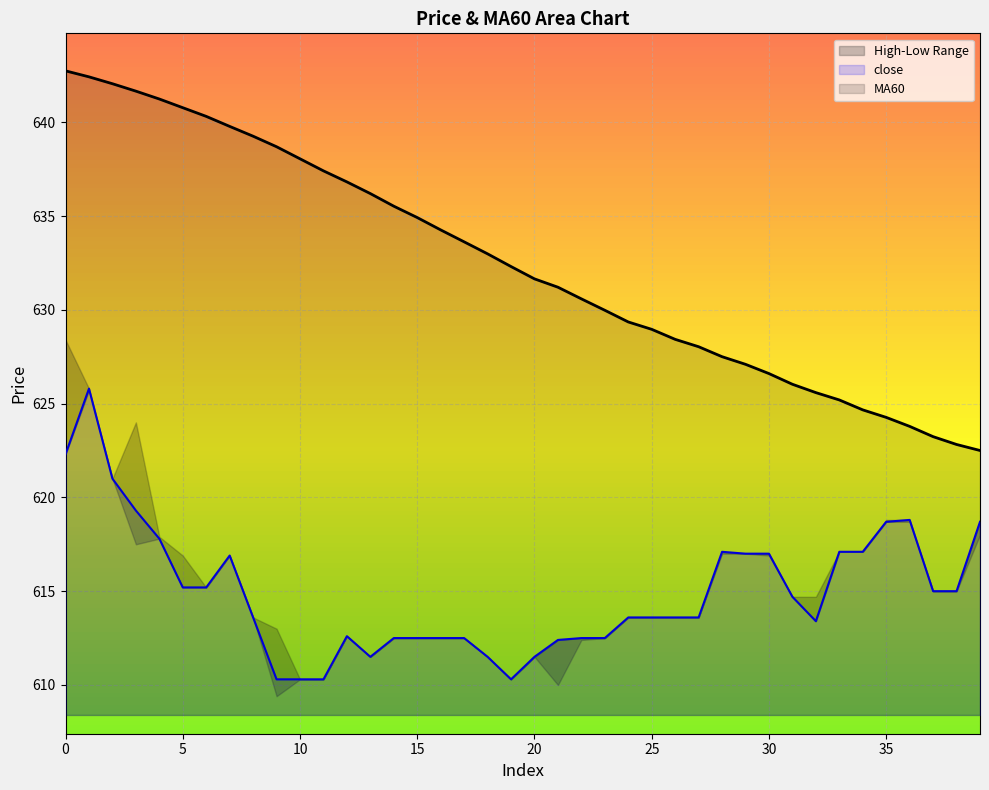

Reading left to right, what are all the values shown in this chart?

close: 622.3	625.8	621.0	619.3	617.8	615.2	615.2	616.9	613.6	610.3	610.3	610.3	612.6	611.5	612.5	612.5	612.5	612.5	611.5	610.3	611.5	612.4	612.5	612.5	613.6	613.6	613.6	613.6	617.1	617.0	617.0	614.7	613.4	617.1	617.1	618.7	618.8	615.0	615.0	618.7
MA60: 642.7	642.4	642.1	641.7	641.2	640.8	640.3	639.8	639.3	638.7	638.1	637.4	636.8	636.2	635.5	634.9	634.3	633.6	633.0	632.3	631.7	631.2	630.6	630.0	629.4	629.0	628.4	628.0	627.5	627.1	626.6	626.0	625.6	625.2	624.7	624.3	623.8	623.2	622.8	622.5